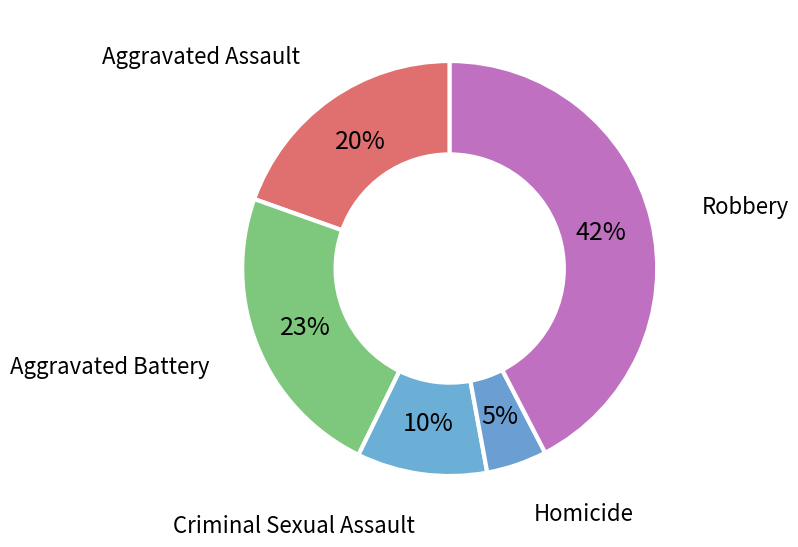

To the nearest percent, what is the average slice percentage?

20%